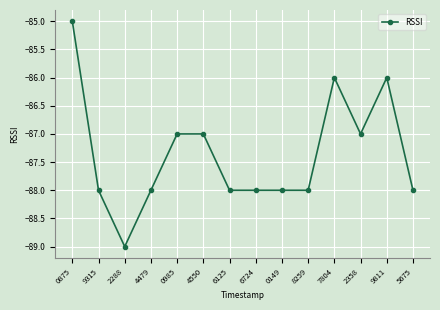

What is the sum of all values?

-1223